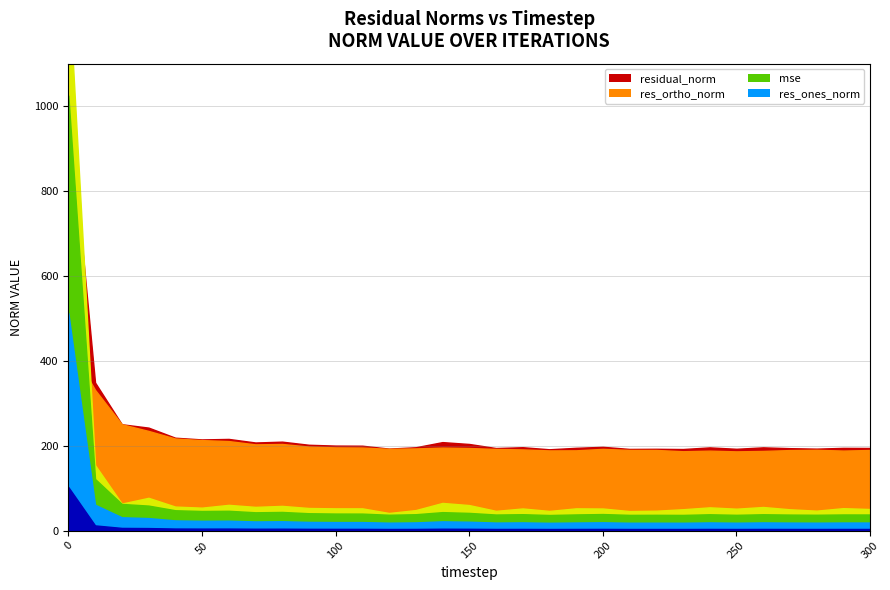

Between 50 and 210, which is larger?

50